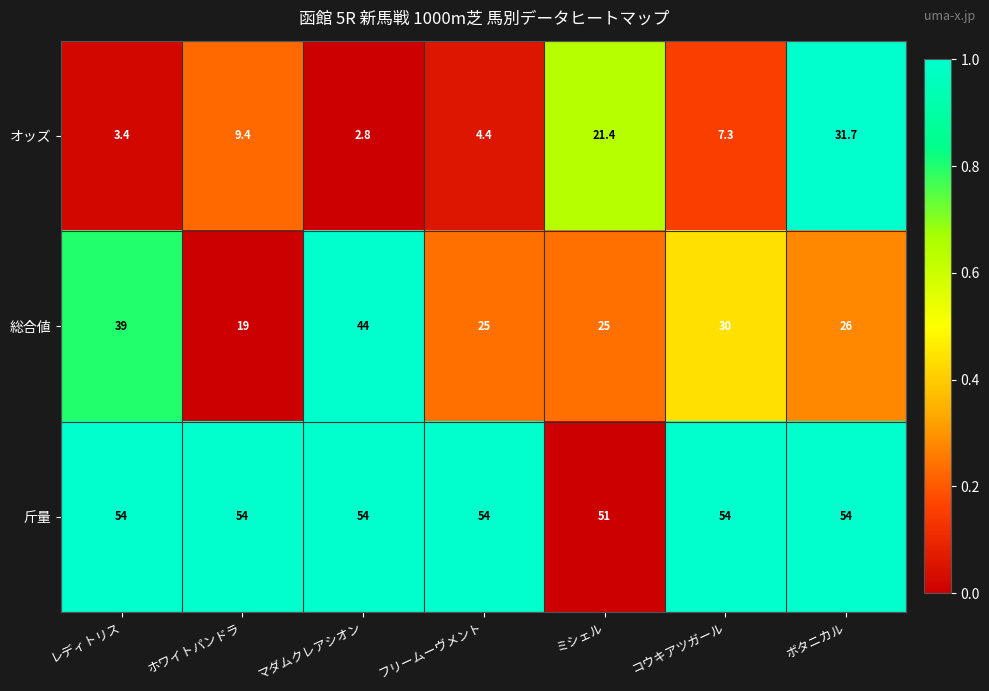

What is the average value of the オッズ series?

11.5